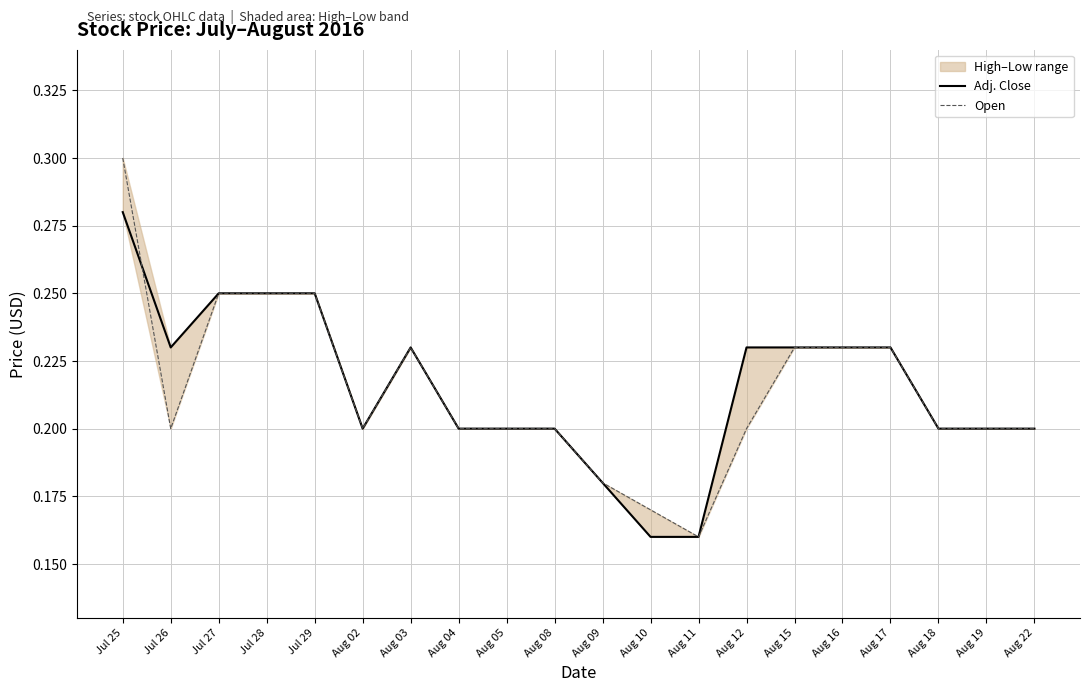

At which category does Open reach its first local peak?

Aug 03